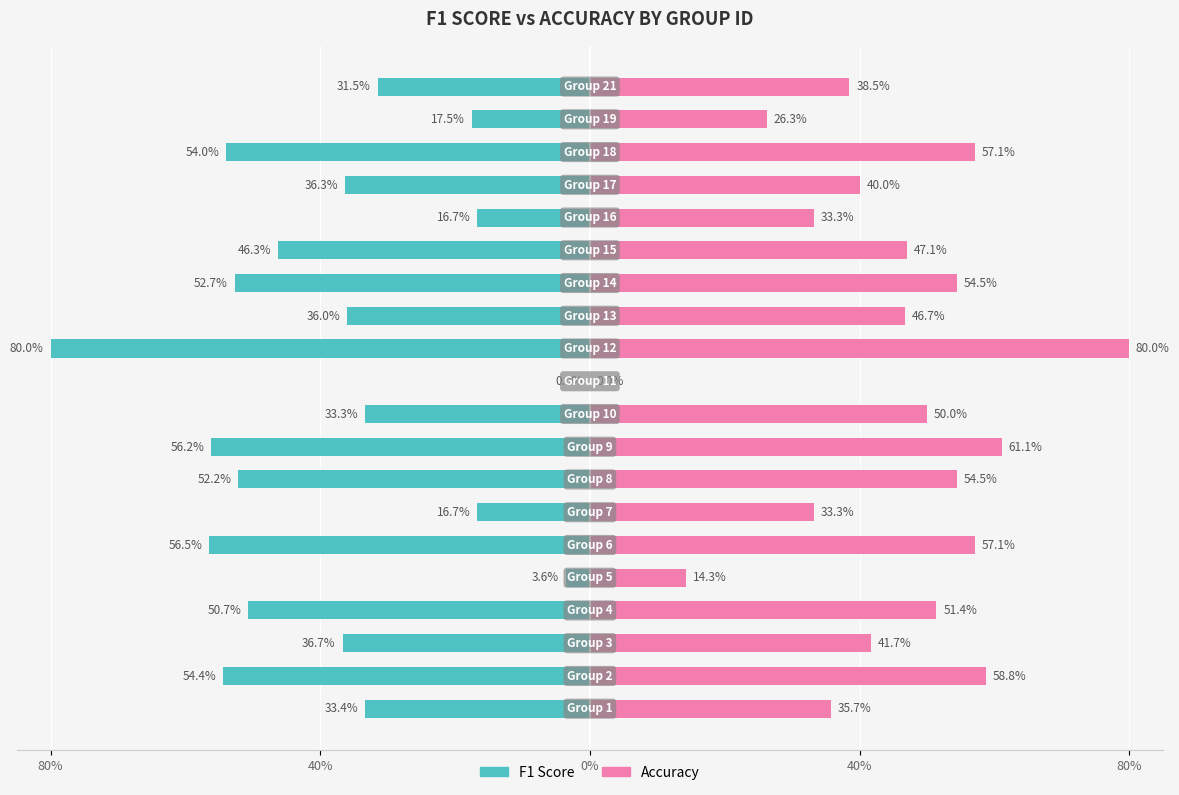

Reading right to left, transcribe all the data shown in this chart.

f1: -0.3	-0.2	-0.5	-0.4	-0.2	-0.5	-0.5	-0.4	-0.8	0.0	-0.3	-0.6	-0.5	-0.2	-0.6	-0.0	-0.5	-0.4	-0.5	-0.3
accuracy: 0.4	0.3	0.6	0.4	0.3	0.5	0.5	0.5	0.8	0.0	0.5	0.6	0.5	0.3	0.6	0.1	0.5	0.4	0.6	0.4